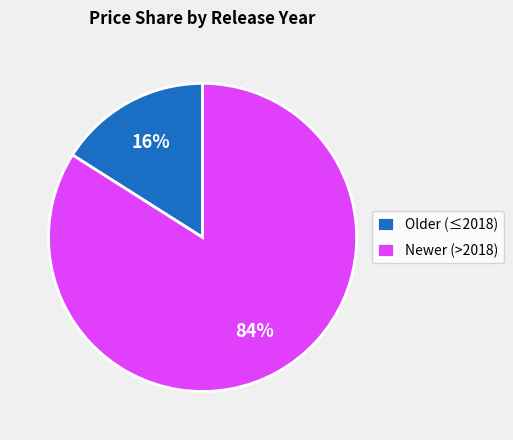

To the nearest percent, what is the combined percentage of Newer (>2018) and Older (≤2018)?

100%